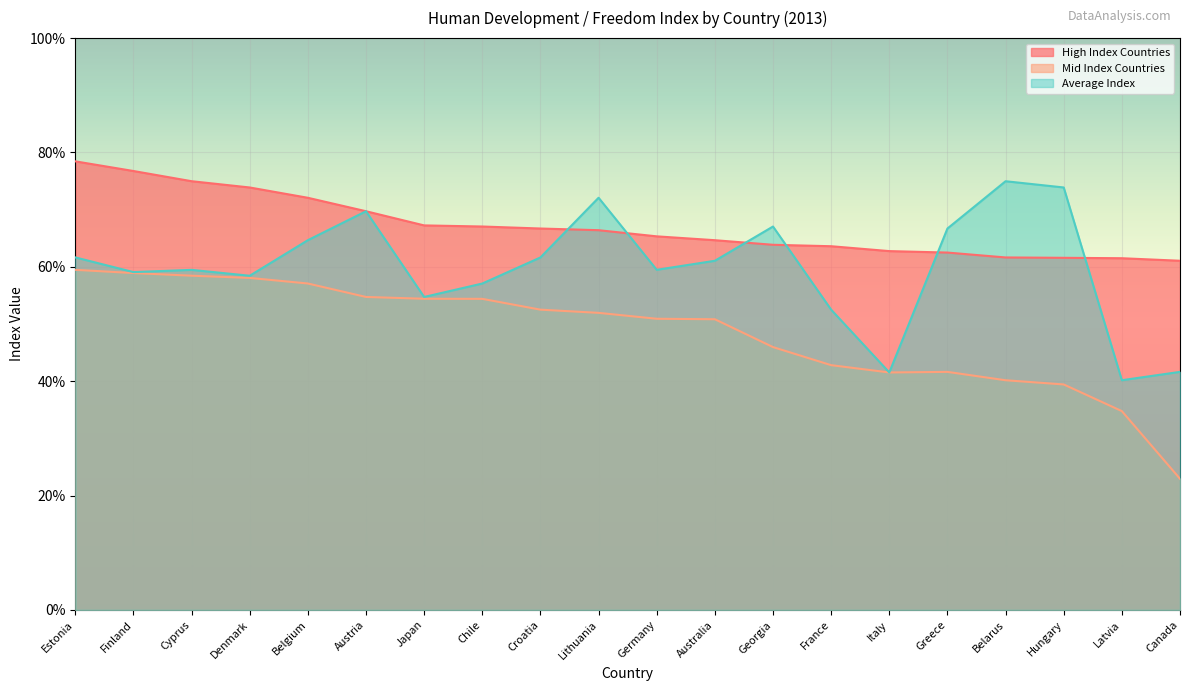

Which series has the widest spread of values?

Mid Index Countries